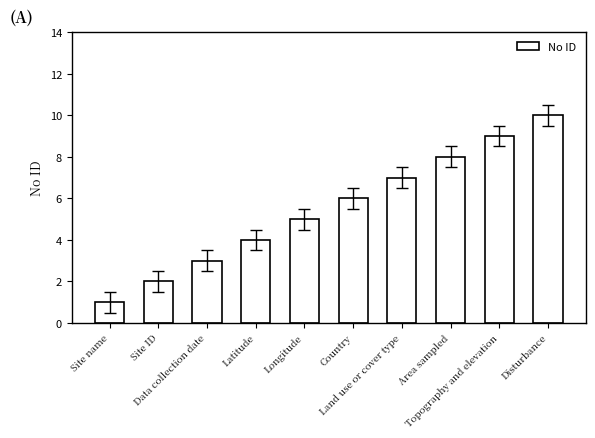

Reading left to right, transcribe all the data shown in this chart.

1	2	3	4	5	6	7	8	9	10